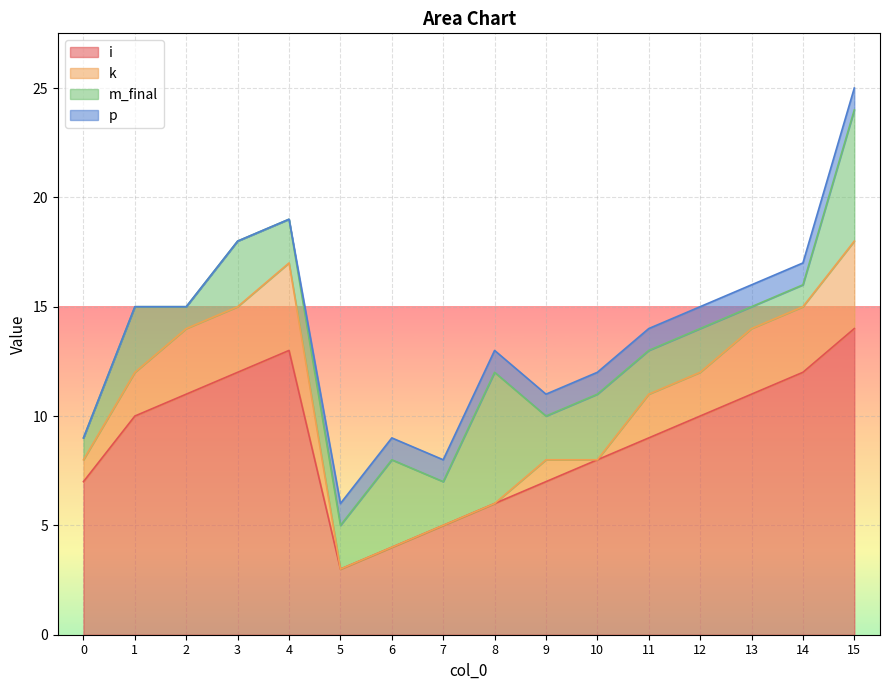

What is the sum of the m_final values at 5 and 7?

4